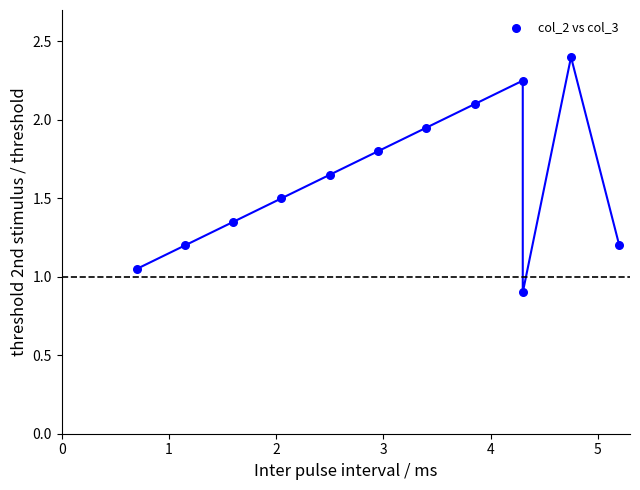

What is the range of X values (max minus min)?

4.5